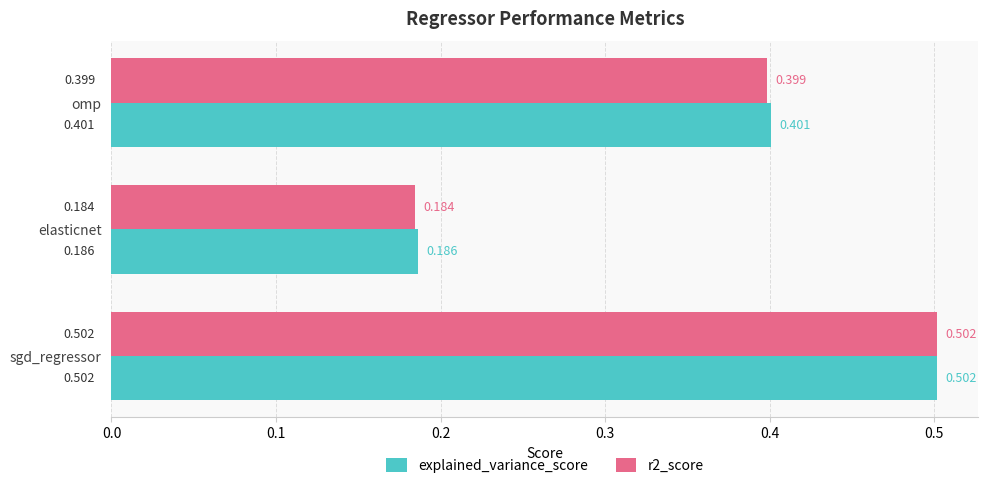

At which label is r2_score closest to 0?

elasticnet